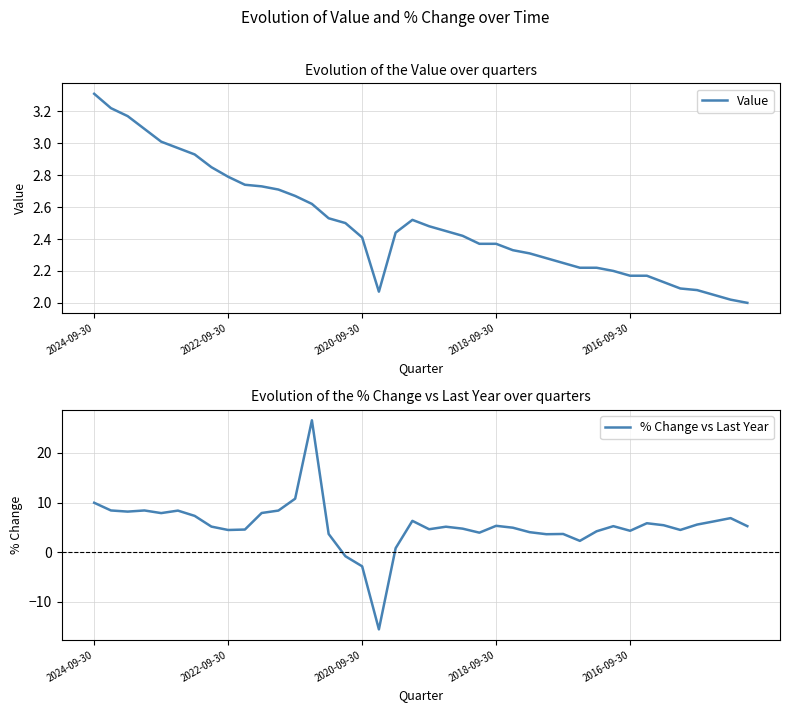

What is the value of the Value point at the 20th from the left?

2.5